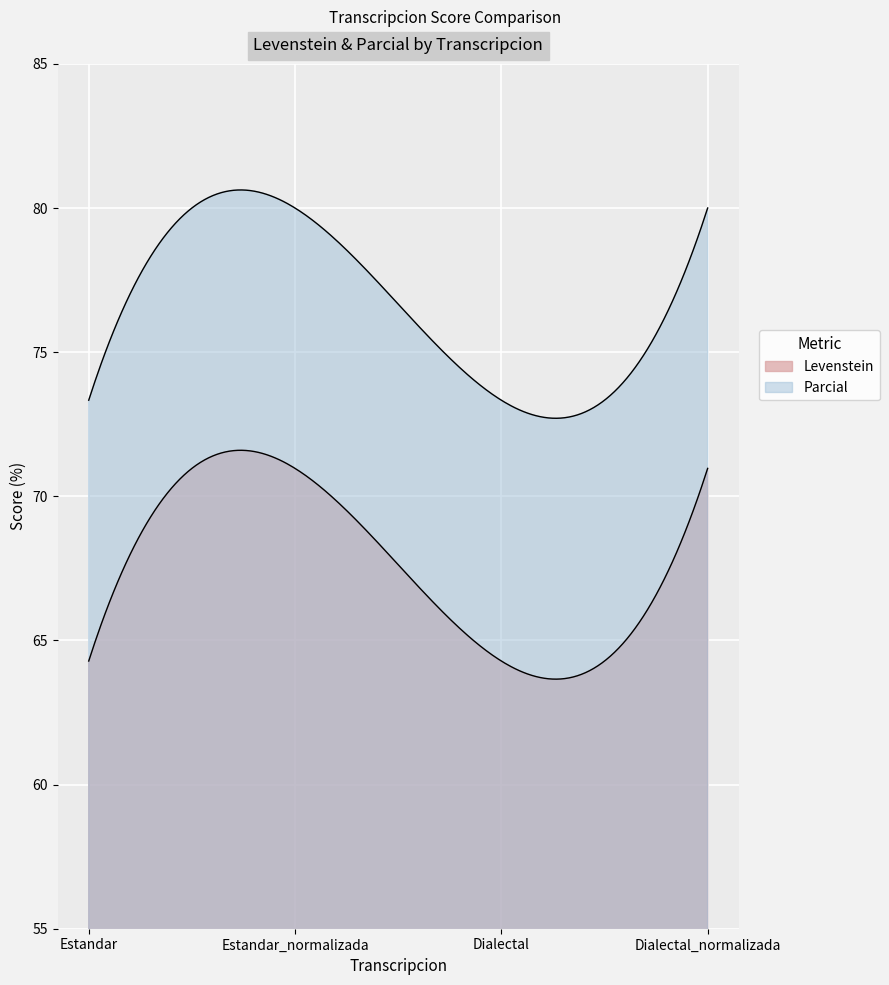

What is the average value of the Levenstein series?

67.6